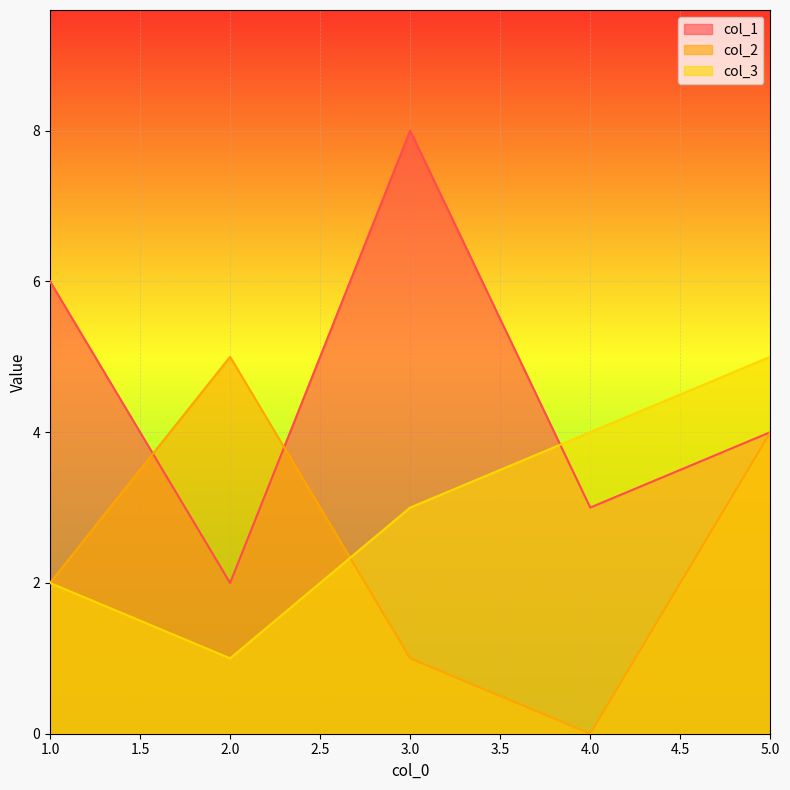

List the series in order of their overall mean, lowest first.

col_2, col_3, col_1